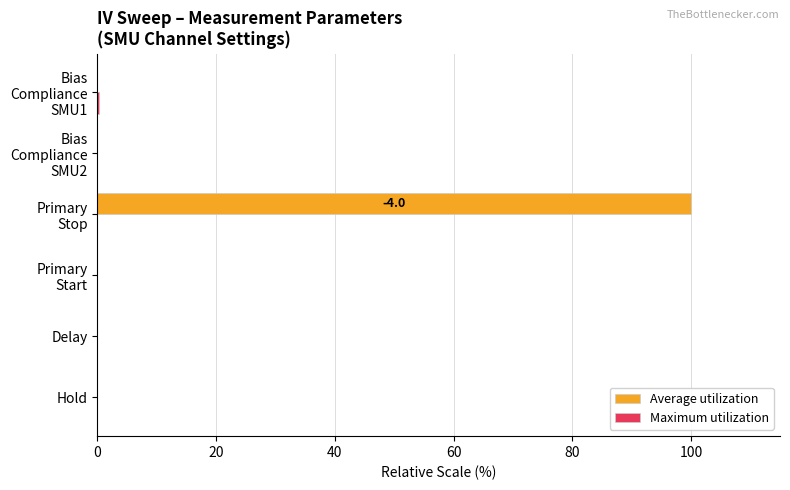

Which series has the largest total across all categories?

Average utilization